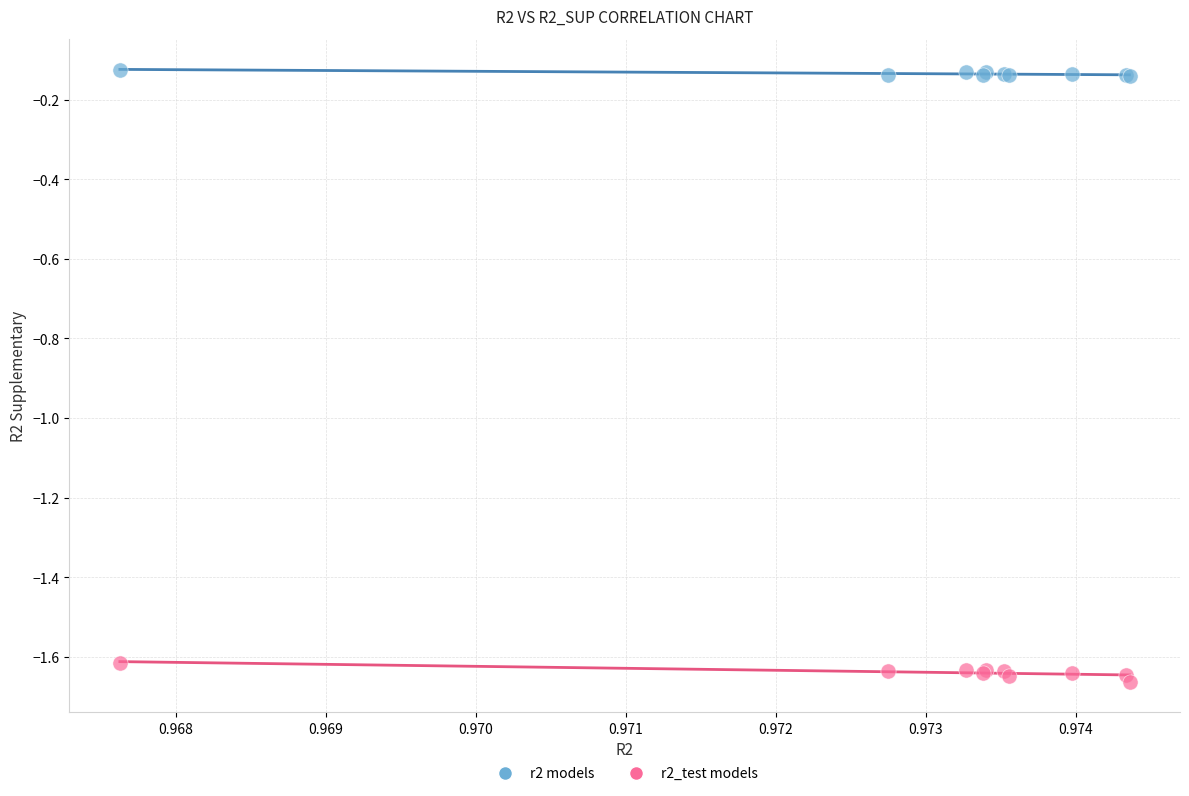

Which series contains the lowest Y value?

r2_test models